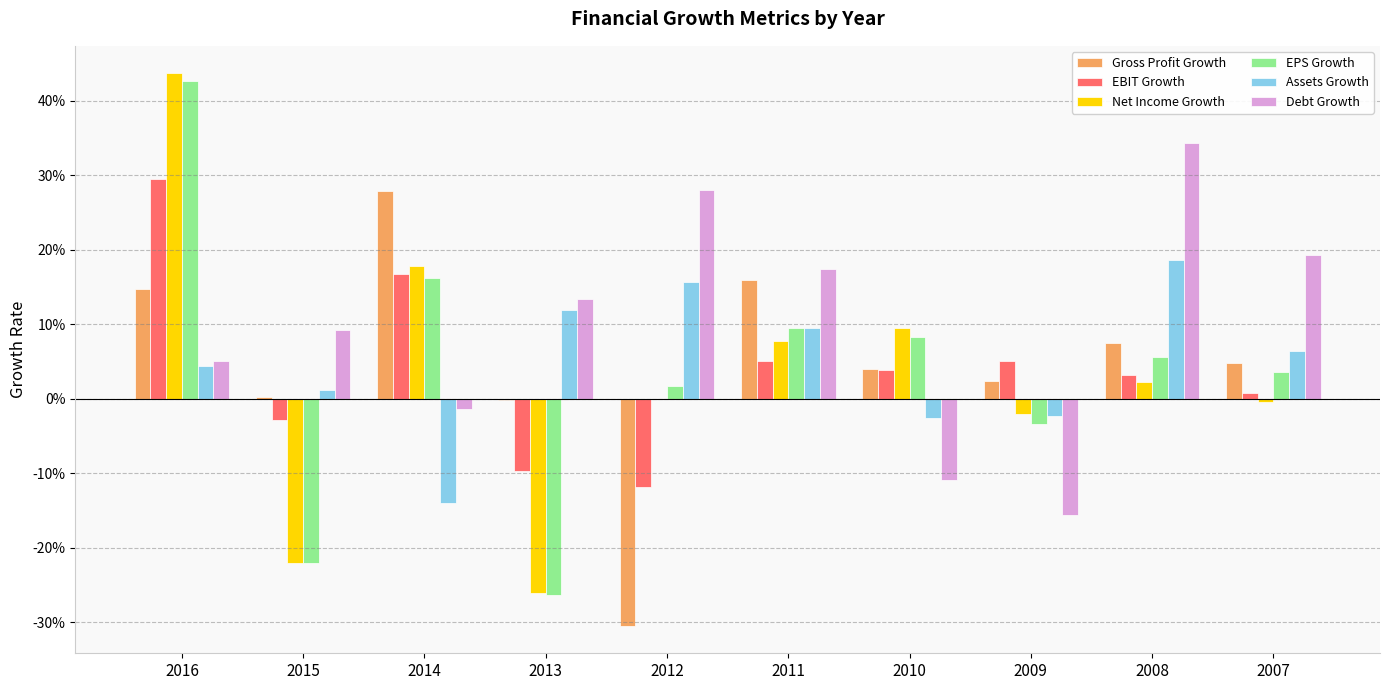

Which series has the largest total across all categories?

Debt Growth